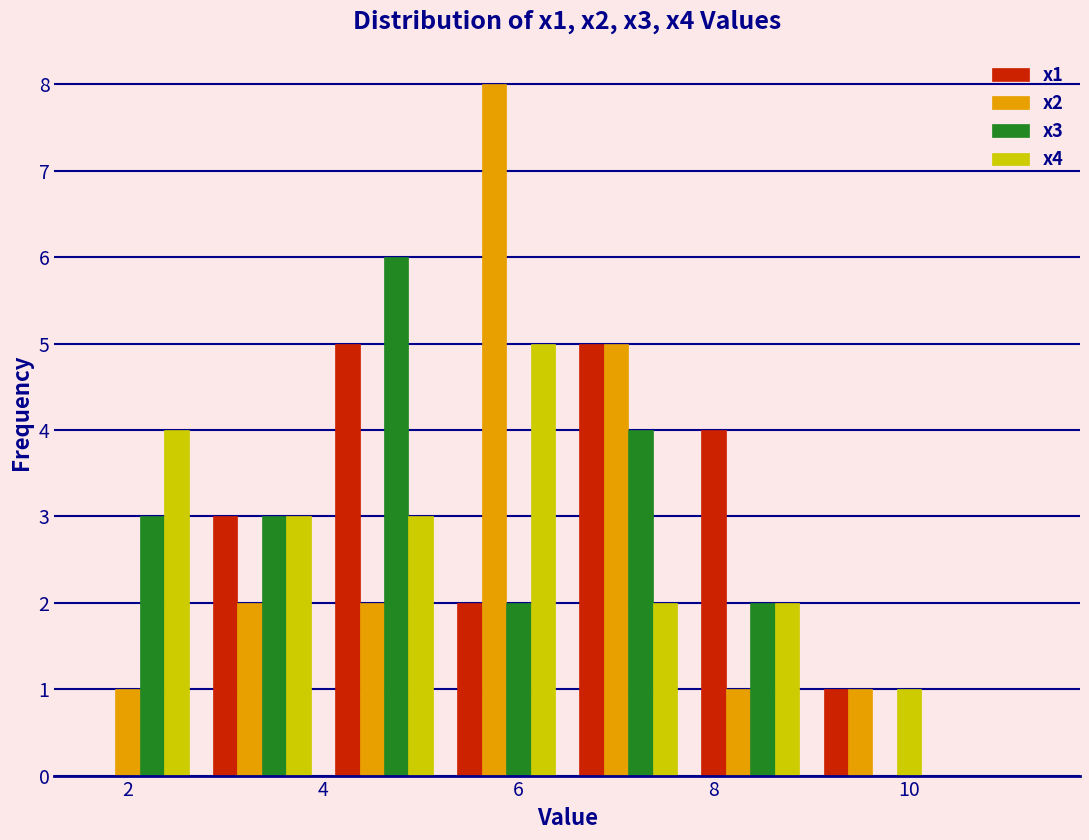

Reading left to right, list every range on the x-axis with the height of the bar of each series over it. Neither the bar edges nor the heights are printed on the chart, so give them approximately, as read against the axes.

1.50 to 2.75: x1=0	x2=1	x3=3	x4=4
2.75 to 4.00: x1=3	x2=2	x3=3	x4=3
4.00 to 5.25: x1=5	x2=2	x3=6	x4=3
5.25 to 6.50: x1=2	x2=8	x3=2	x4=5
6.50 to 7.75: x1=5	x2=5	x3=4	x4=2
7.75 to 9.00: x1=4	x2=1	x3=2	x4=2
9.00 to 10.25: x1=1	x2=1	x3=0	x4=1
10.25 to 11.50: x1=0	x2=0	x3=0	x4=0